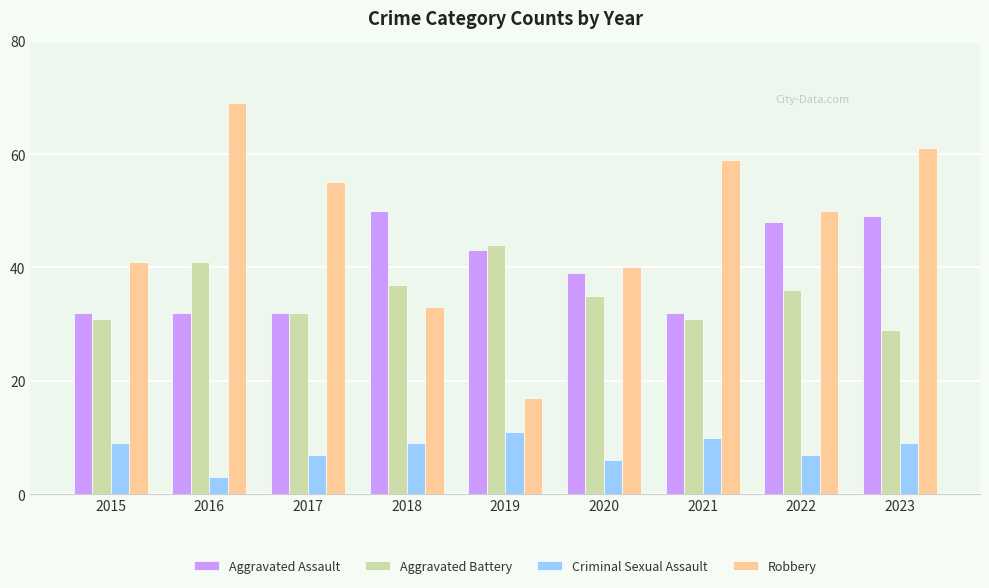

What is the value of the Aggravated Assault bar at the 2nd from the left?

32